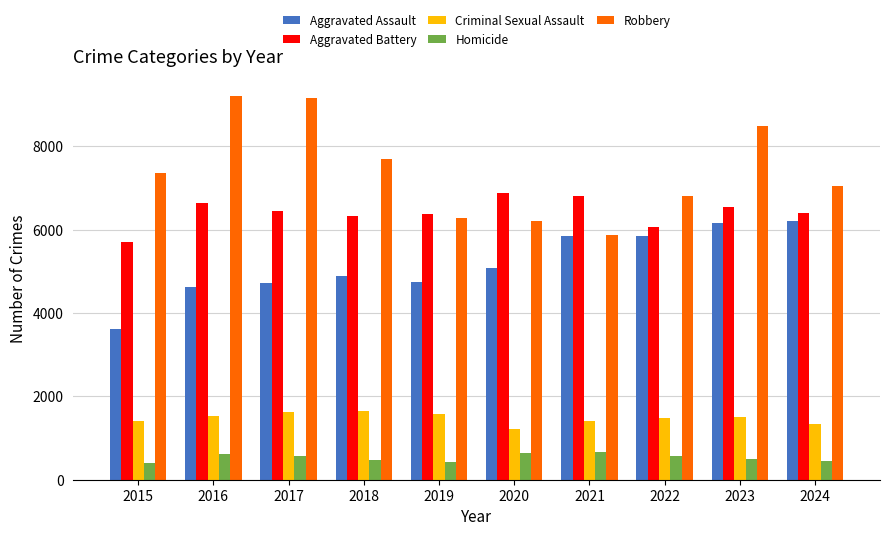

Is the value of Homicide at 2024 greater than the value of Aggravated Battery at 2022?

No